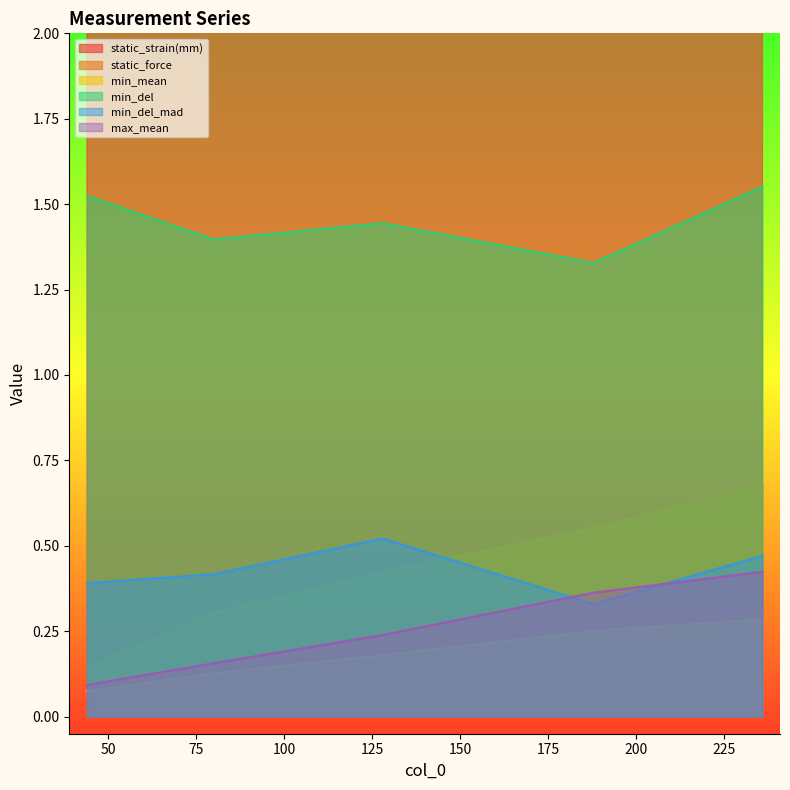

The min_mean series shows 0.1 at 128. True or false?

False